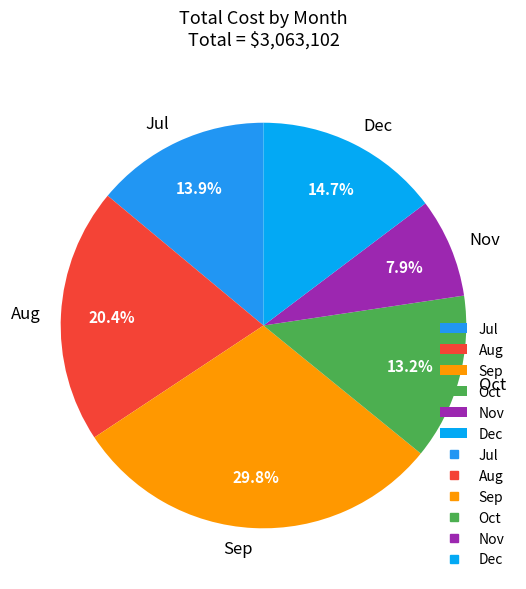

What percentage is the Jul slice, to the nearest percent?

14%